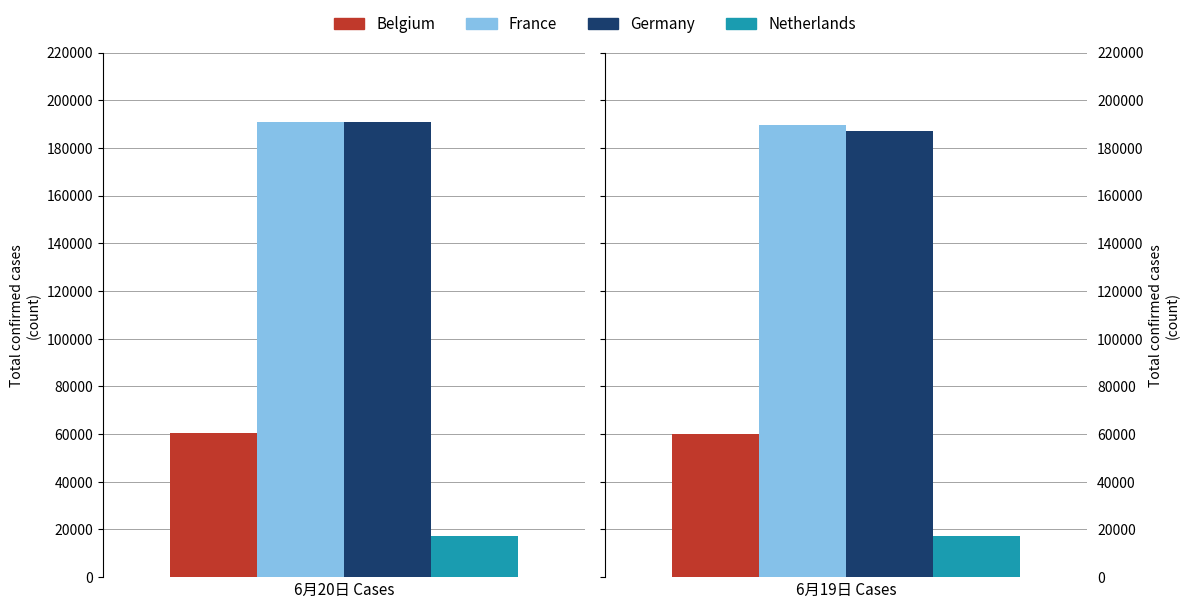

Is it true that Germany equals 311733 at casetotal_6月19日?

False